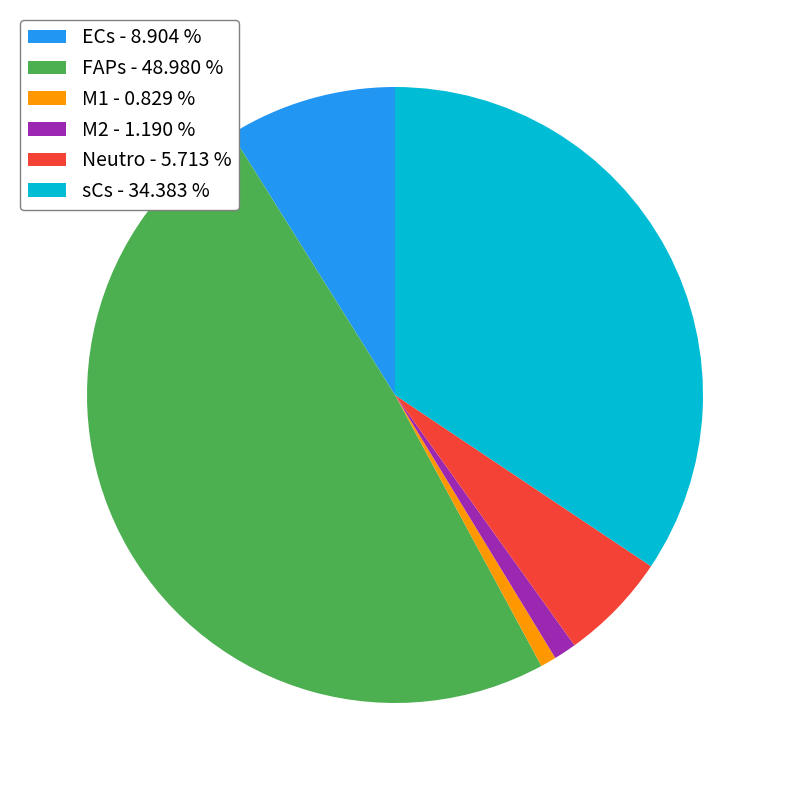

Is there any slice that represents more than half of the pie?

No